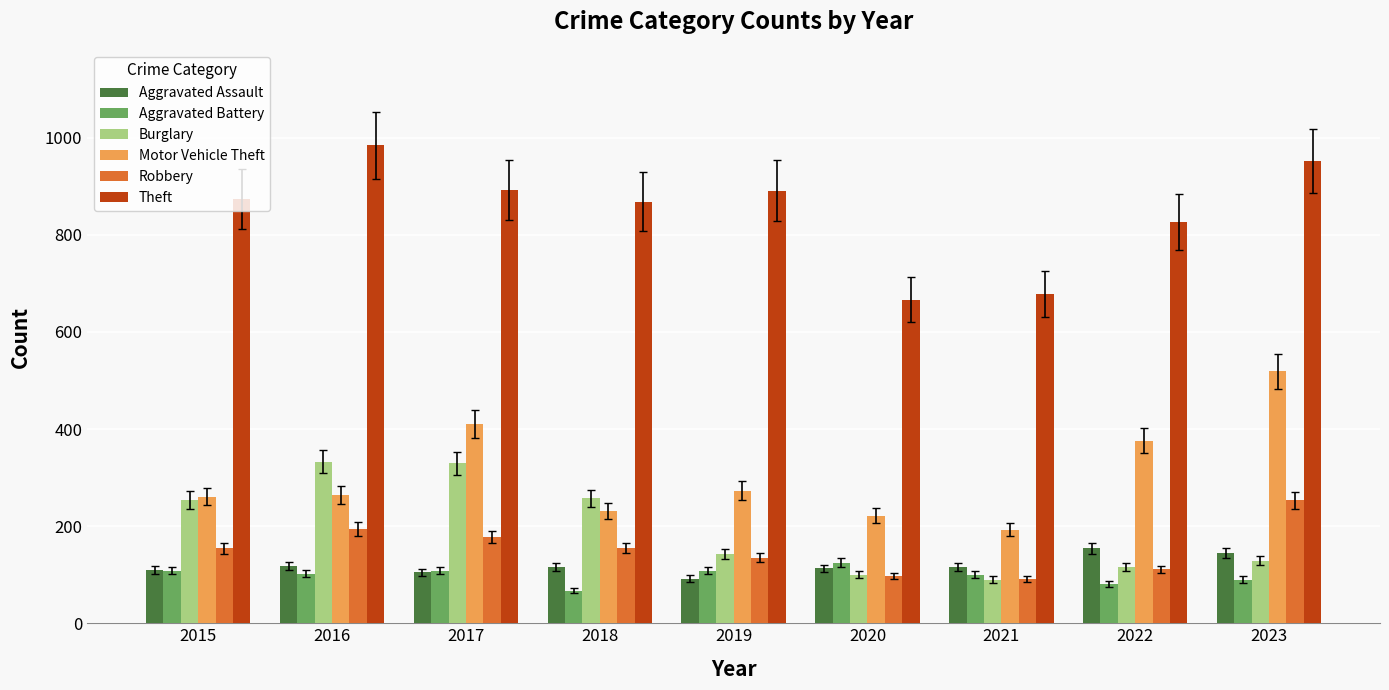

What is the greatest value displayed?

984